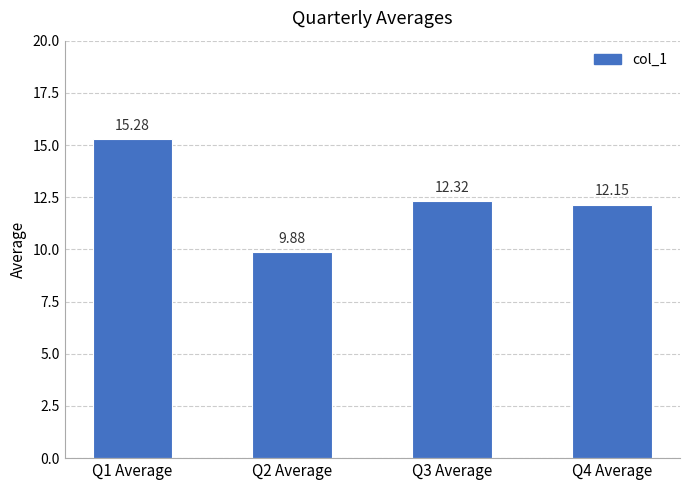

Approximately how many times larger is the value at Q1 Average compared to Q4 Average?

1.3